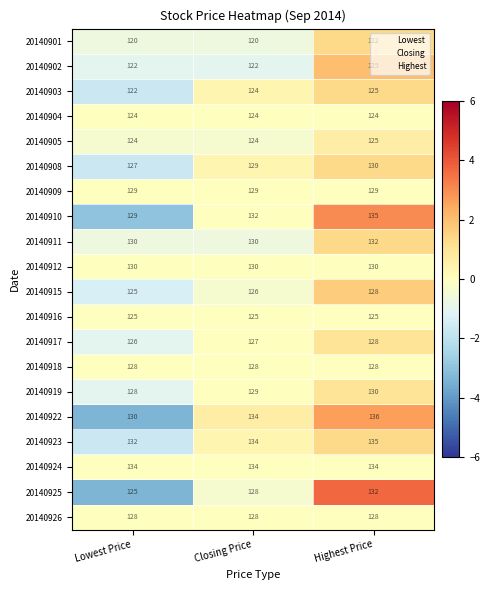

At which category does the chart reach its peak across all series?

Highest Price